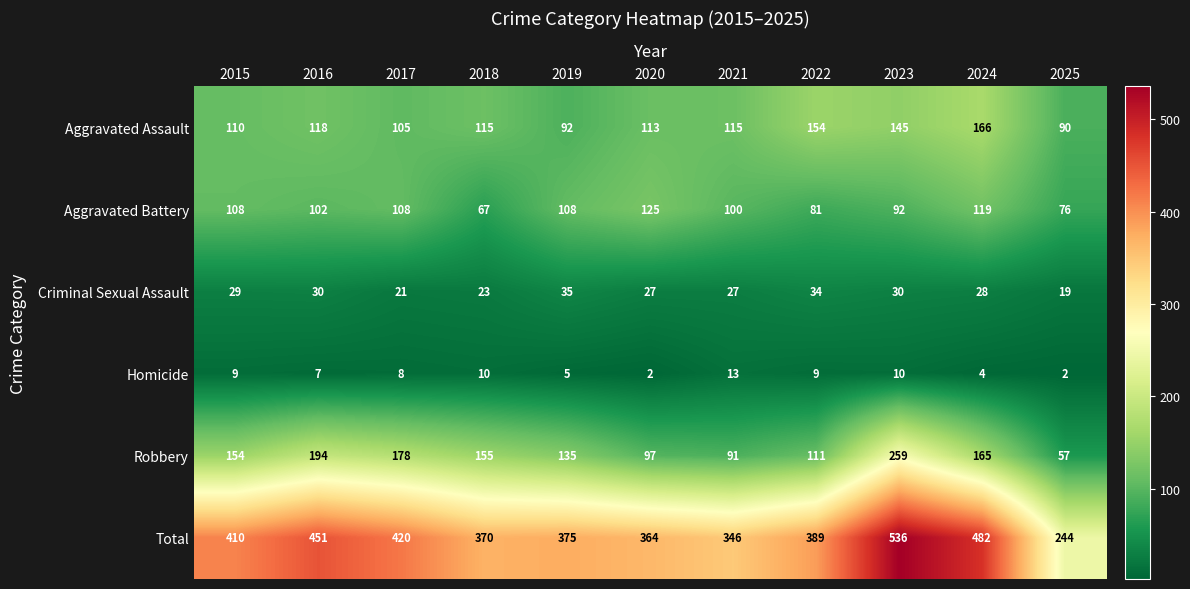

What is the highest value of the Criminal Sexual Assault series?

35